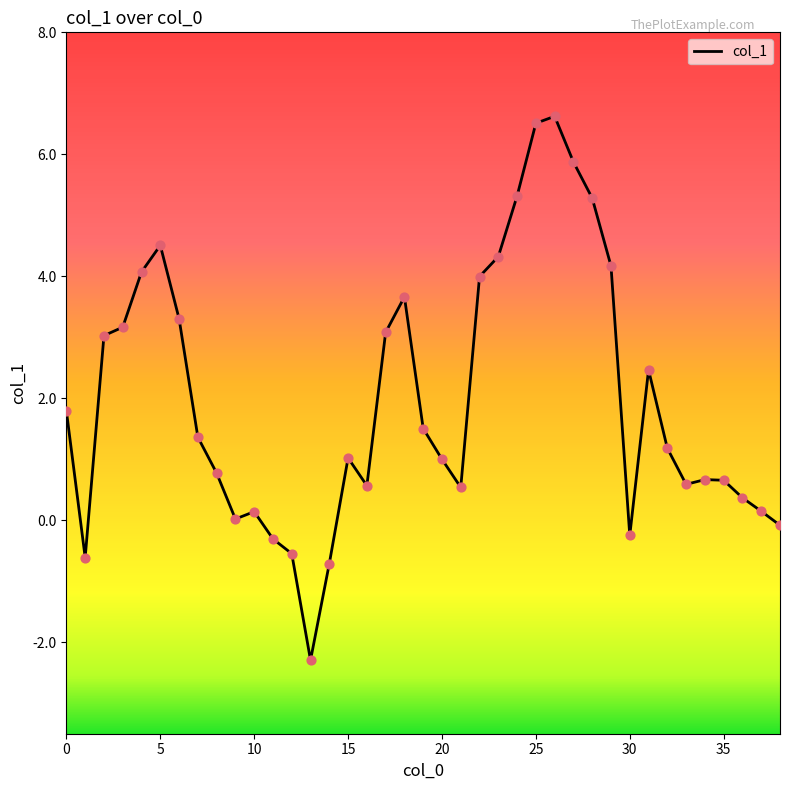

What is the smallest value displayed?

-2.3